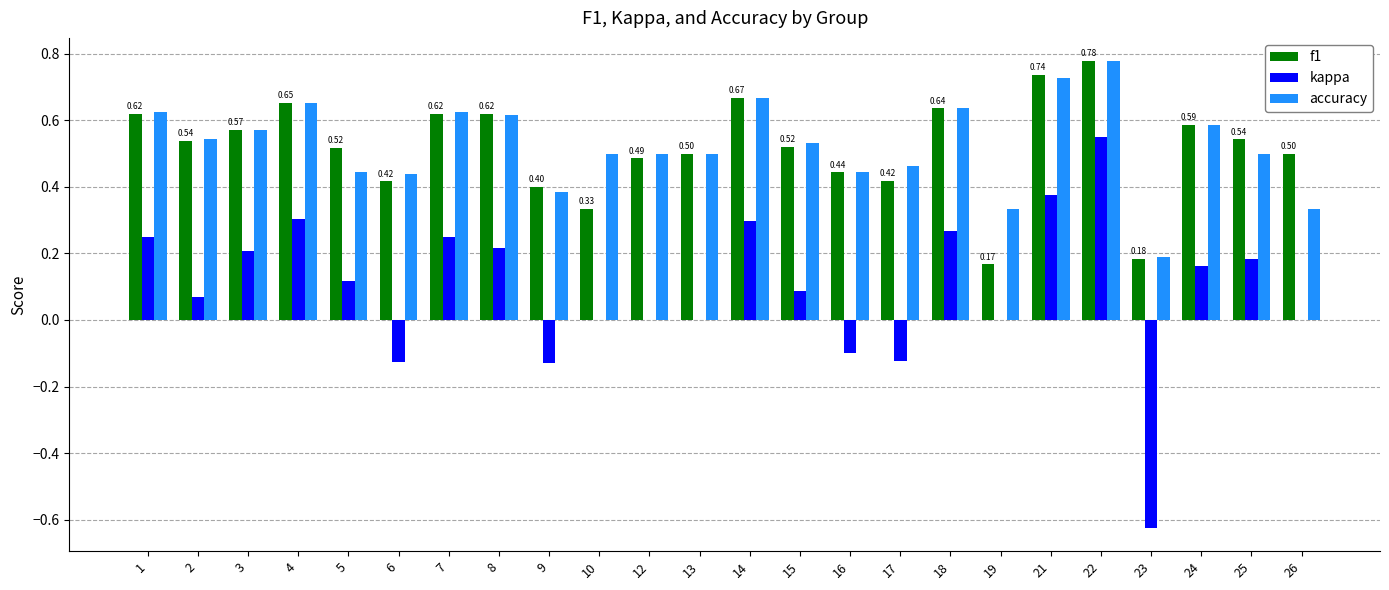

Is the value of f1 at 10 greater than the value of kappa at 3?

Yes